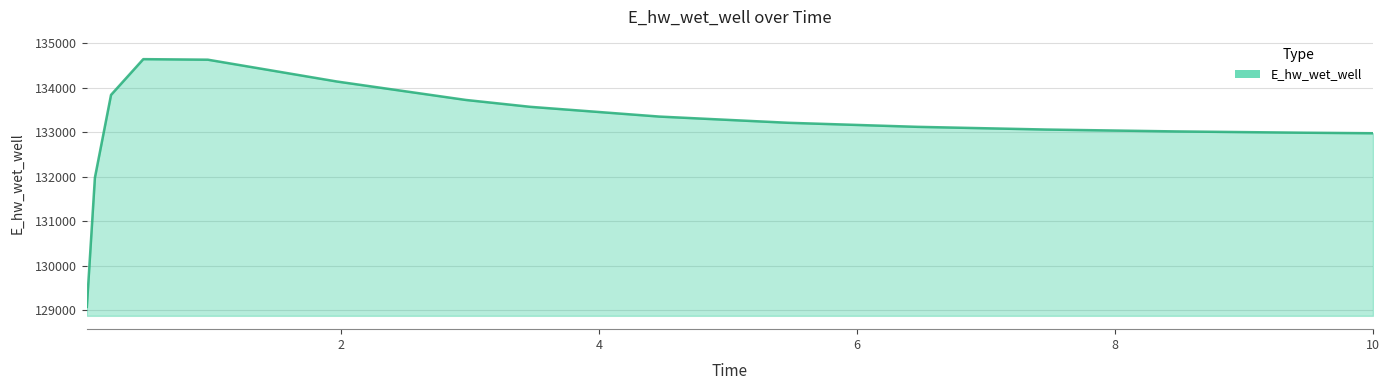

What is the maximum value shown in the chart?

134644.4